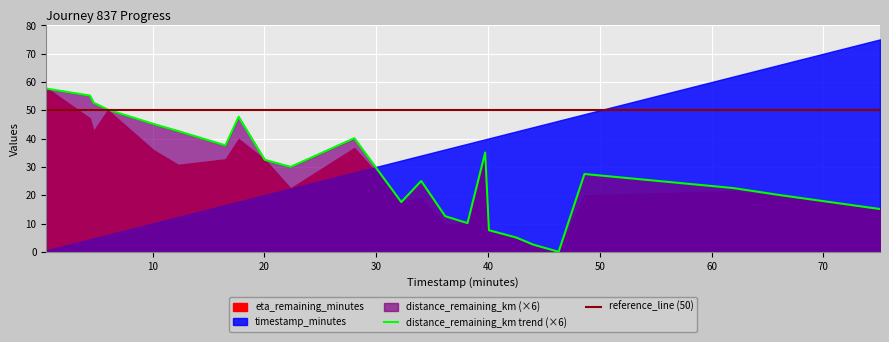

At how many categories does at least one series exceed 74?

1